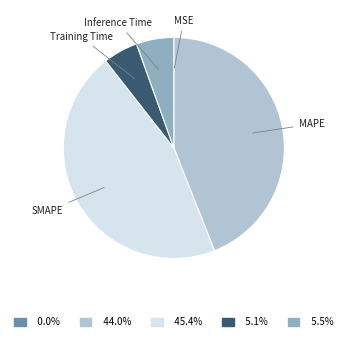

Is the sum of MAPE and Training Time greater than half?

No